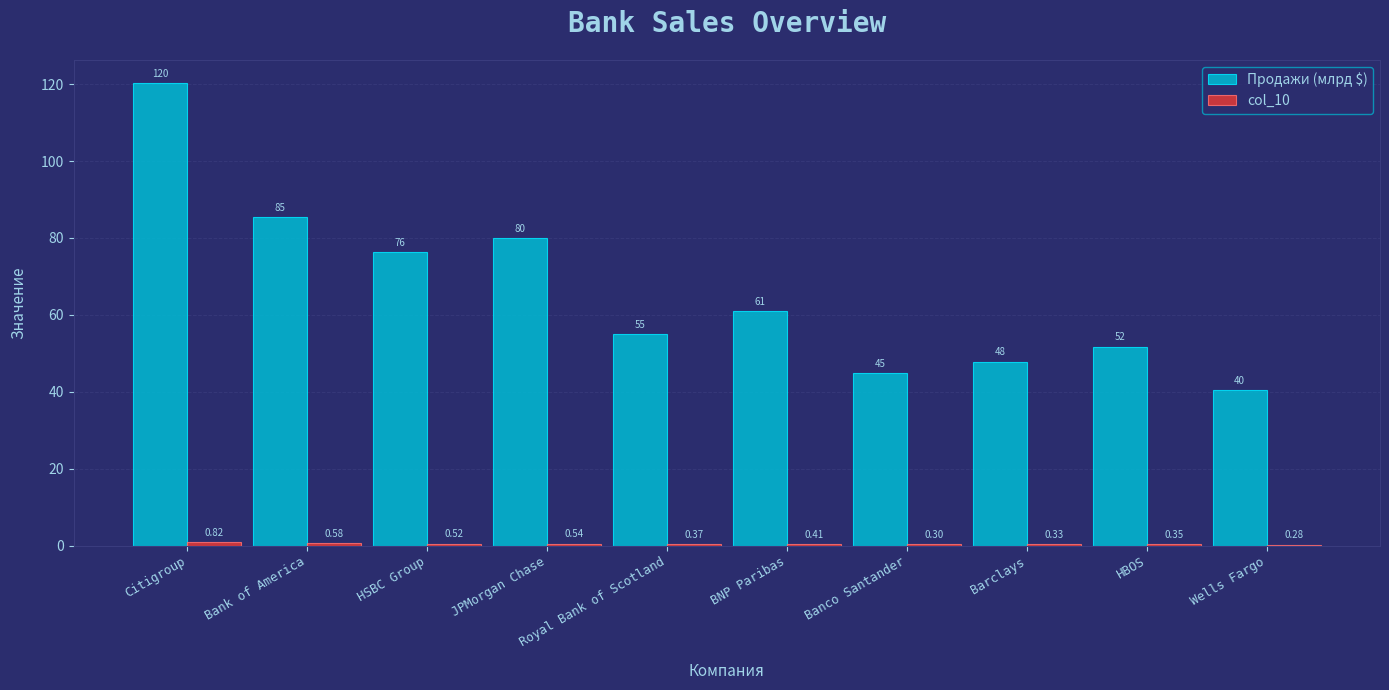

Where is Продажи (млрд $) nearest to the value 80?

JPMorgan Chase